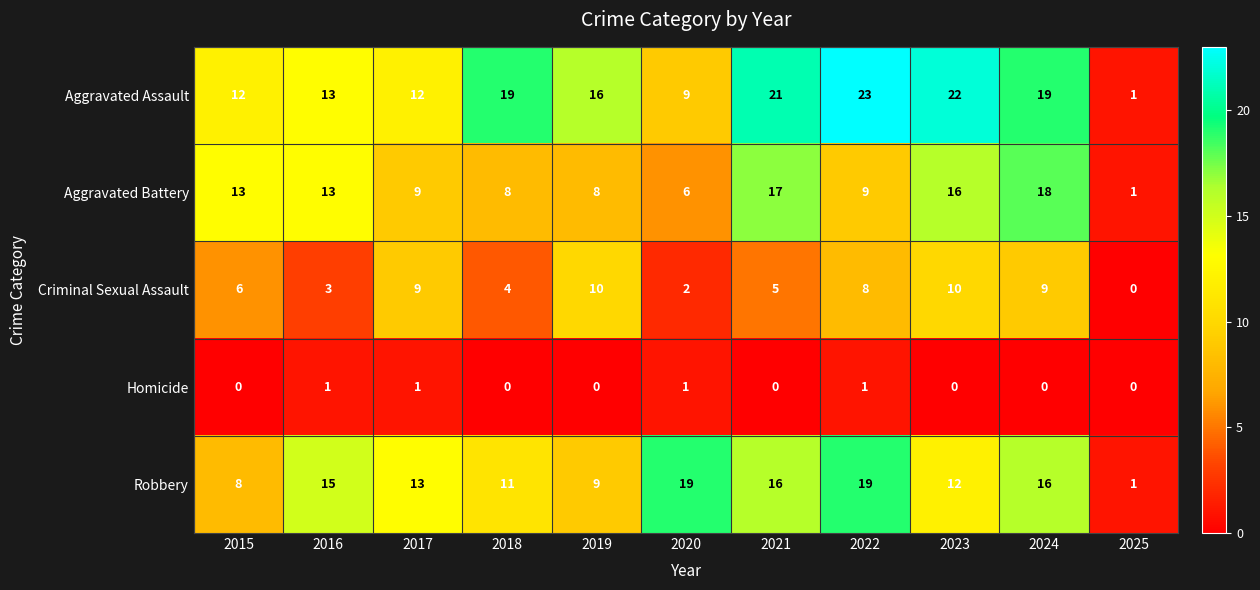

Which category has the lowest value in the Robbery series?

2025